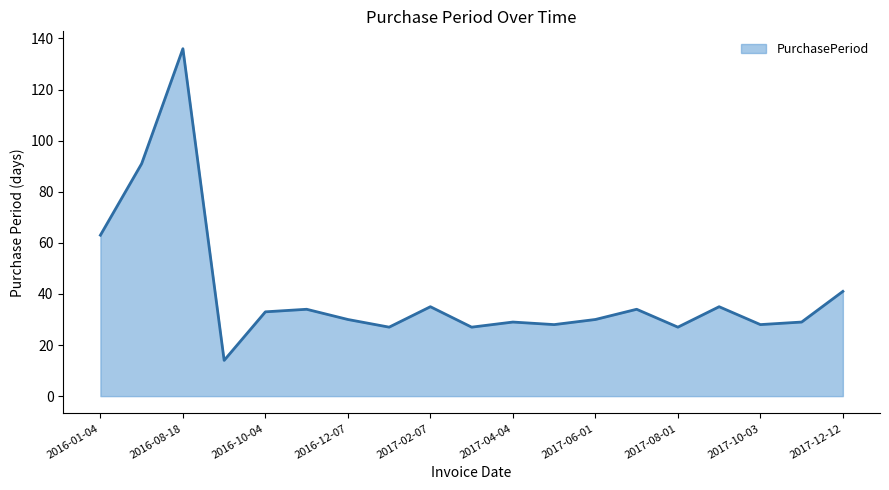

What is the difference between the maximum and minimum values?

122